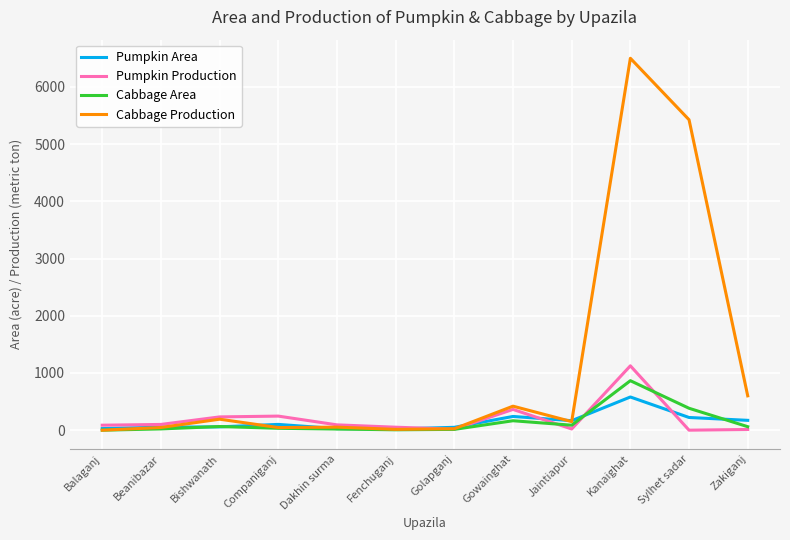

Where is Pumpkin Production nearest to the value 562?

Gowainghat